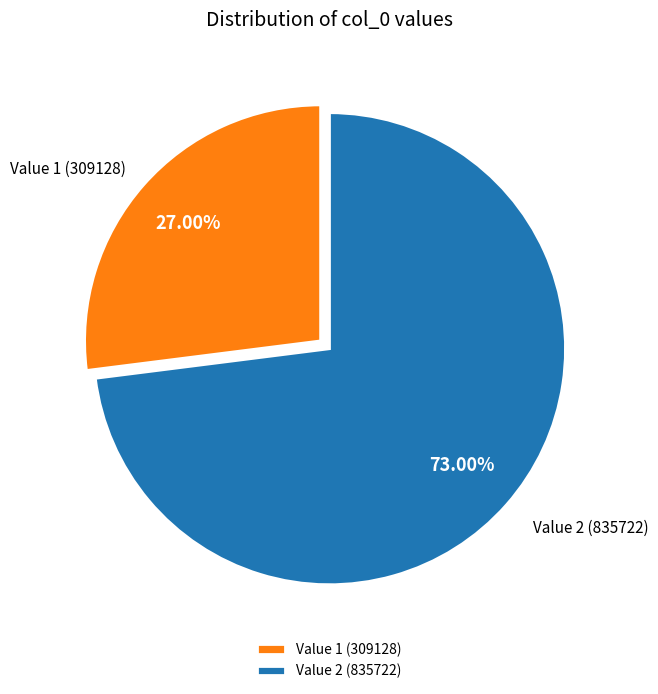

Which has a higher value, Value 2 (835722) or Value 1 (309128)?

Value 2 (835722)